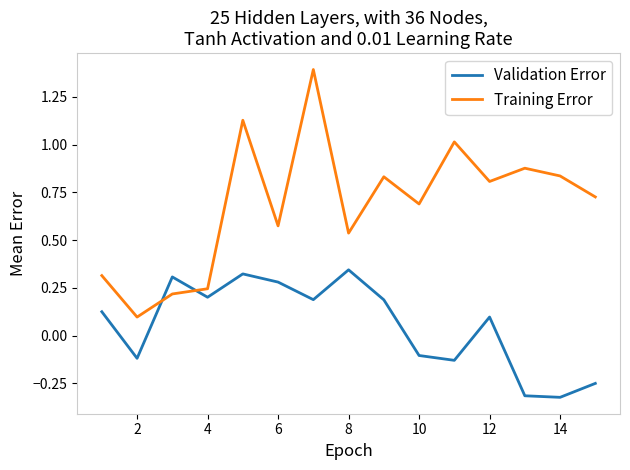

What is the difference between the maximum and minimum values in the Training Error series?

1.3